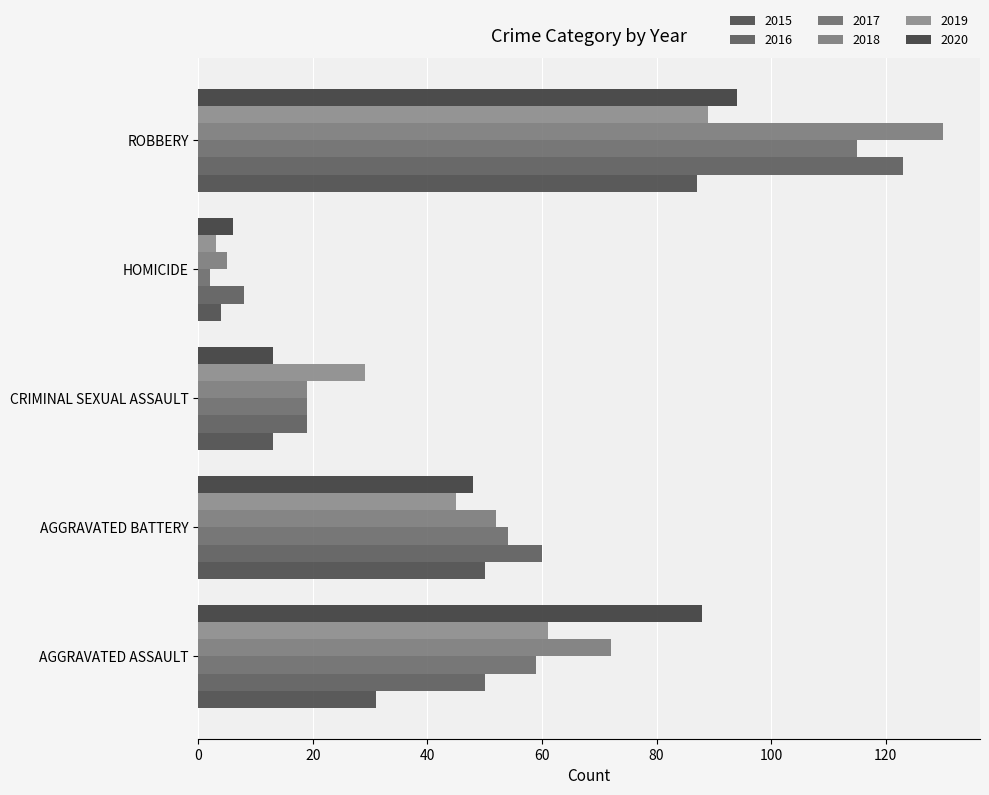

What are all the series names shown in the legend?

2015, 2016, 2017, 2018, 2019, 2020